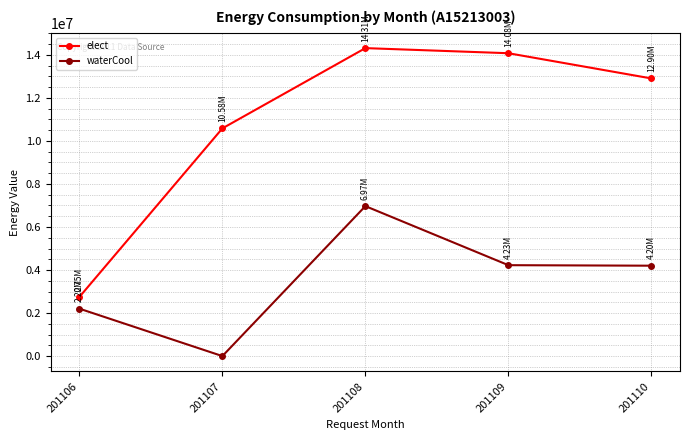

Is it true that waterCool equals 2818508 at 201110?

False